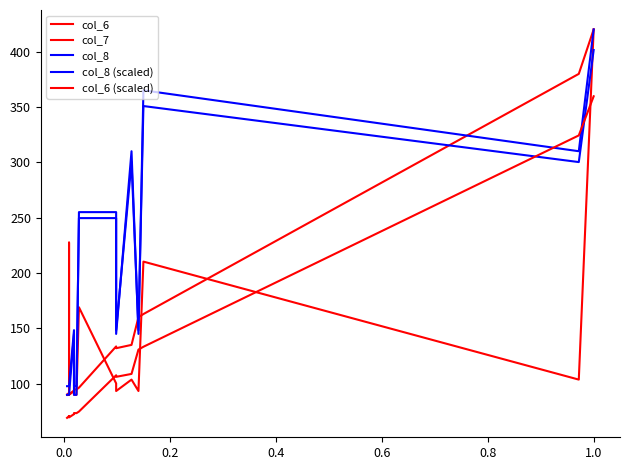

Reading right to left, what are all the values shown in this chart?

col_6: 420.0	379.9	162.9	160.1	135.1	132.1	133.7	96.5	94.8	94.9	93.8	90.5	91.0	91.9	91.8	90.0
col_7: 420.0	103.8	210.3	93.4	103.8	93.4	100.3	169.1	90.0	90.0	93.4	90.0	227.5	90.0	90.0	90.0
col_8: 420.0	310.0	365.0	145.0	310.0	145.0	255.0	255.0	90.0	90.0	145.0	90.0	90.0	90.0	90.0	90.0
col_8 (scaled): 401.4	300.2	350.8	148.4	300.2	148.4	249.6	249.6	97.8	97.8	148.4	97.8	97.8	97.8	97.8	97.8
col_6 (scaled): 359.6	324.3	133.4	130.9	108.9	106.2	107.7	74.9	73.4	73.5	72.5	69.6	70.1	70.8	70.8	69.2